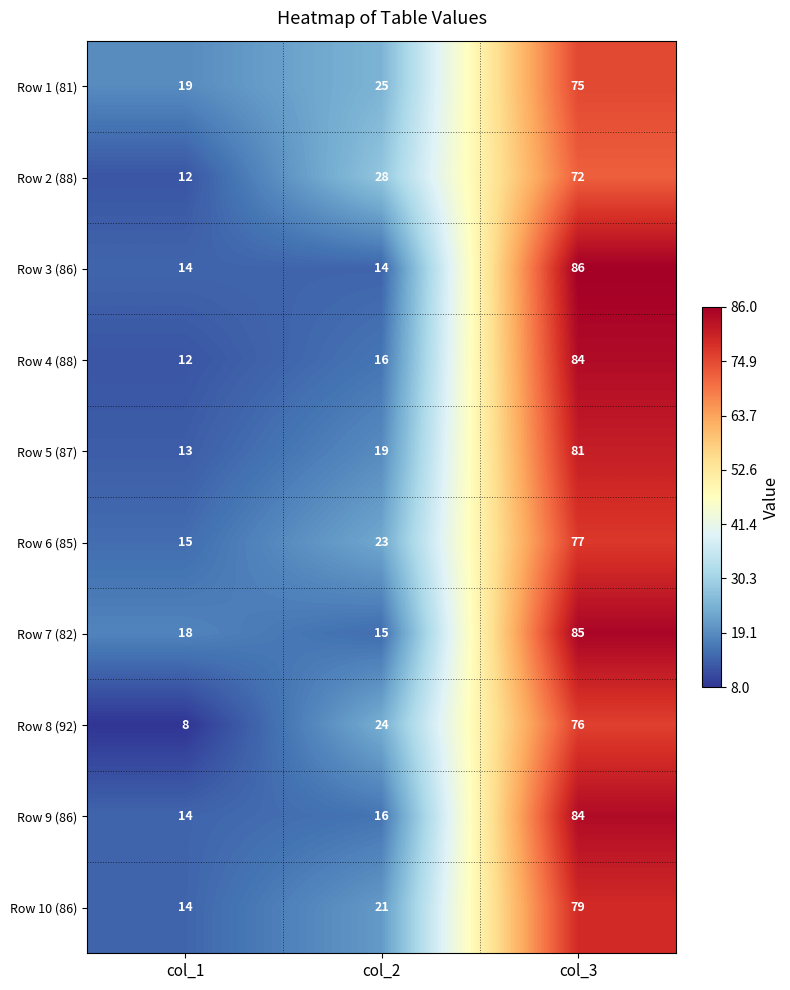

Which series has the largest total across all categories?

Row 1 (81)